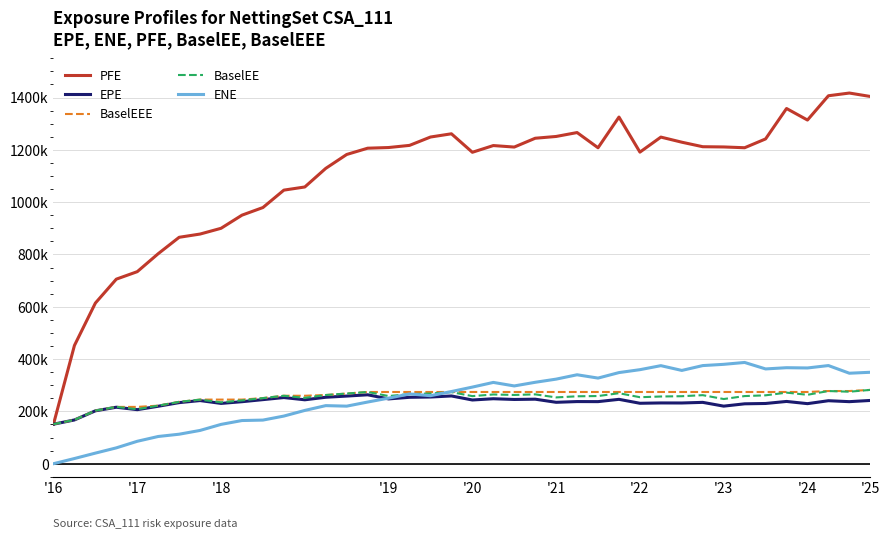

What is the difference between the maximum and second lowest values in the EPE series?

96196.0